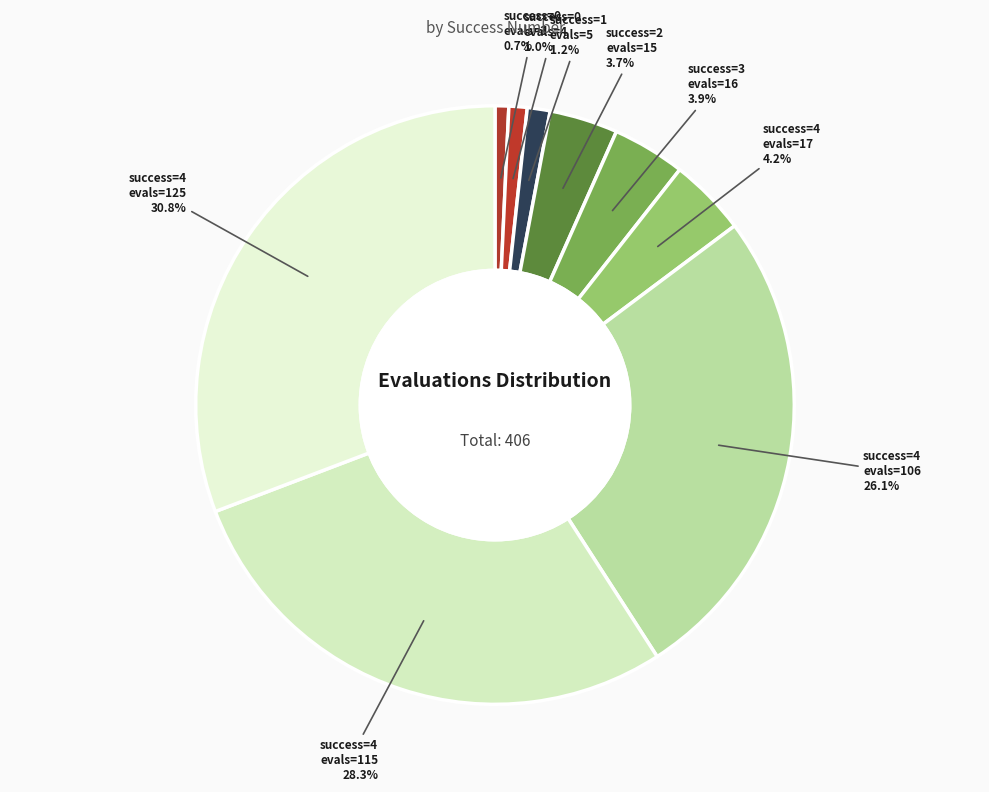

How many segments does this pie chart have?

9